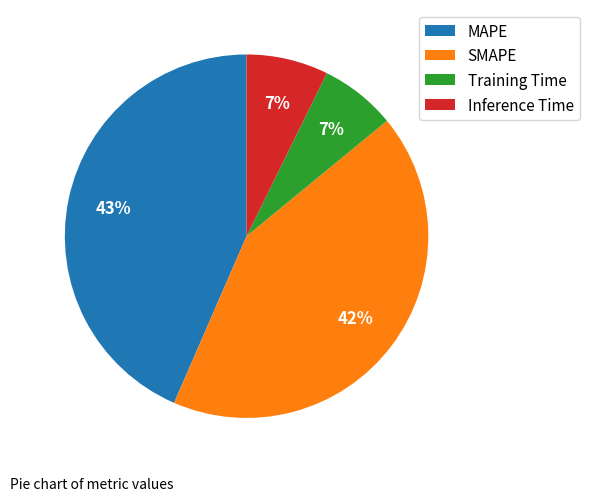

Is there a majority slice in this chart?

No